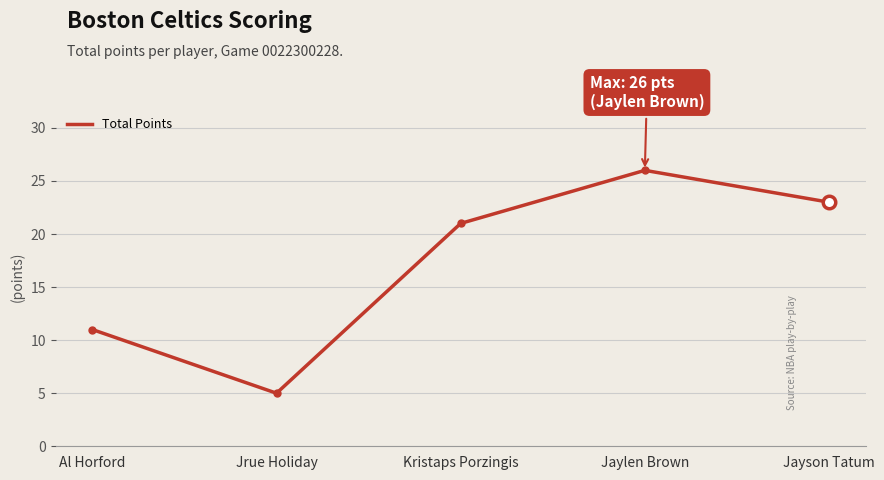

What is the greatest value displayed?

26